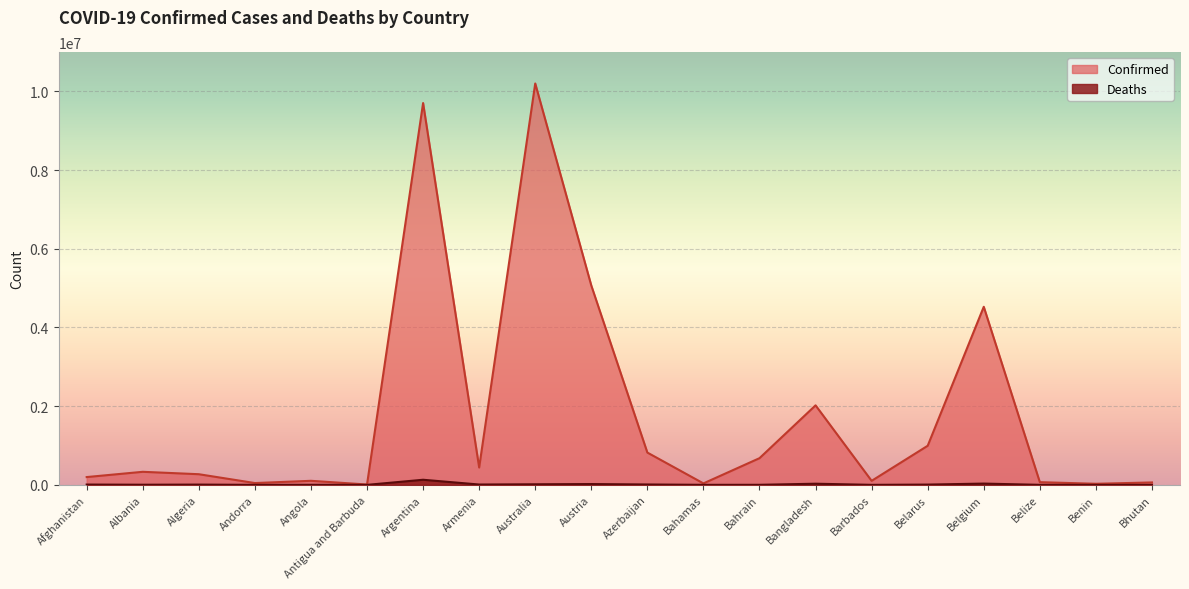

What is the value of the Confirmed point at the 11th from the left?

820662